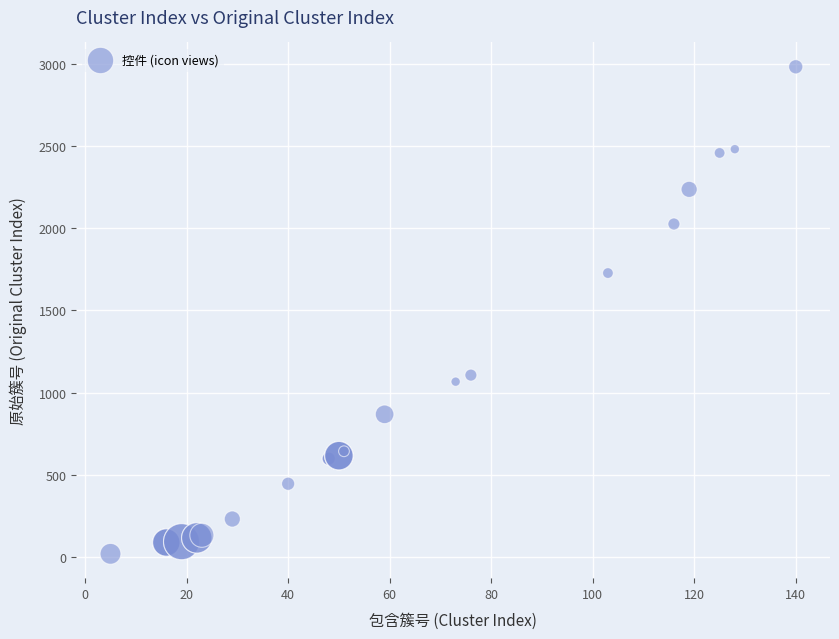

What Y value in the scatter plot is closest to 1501?

1728